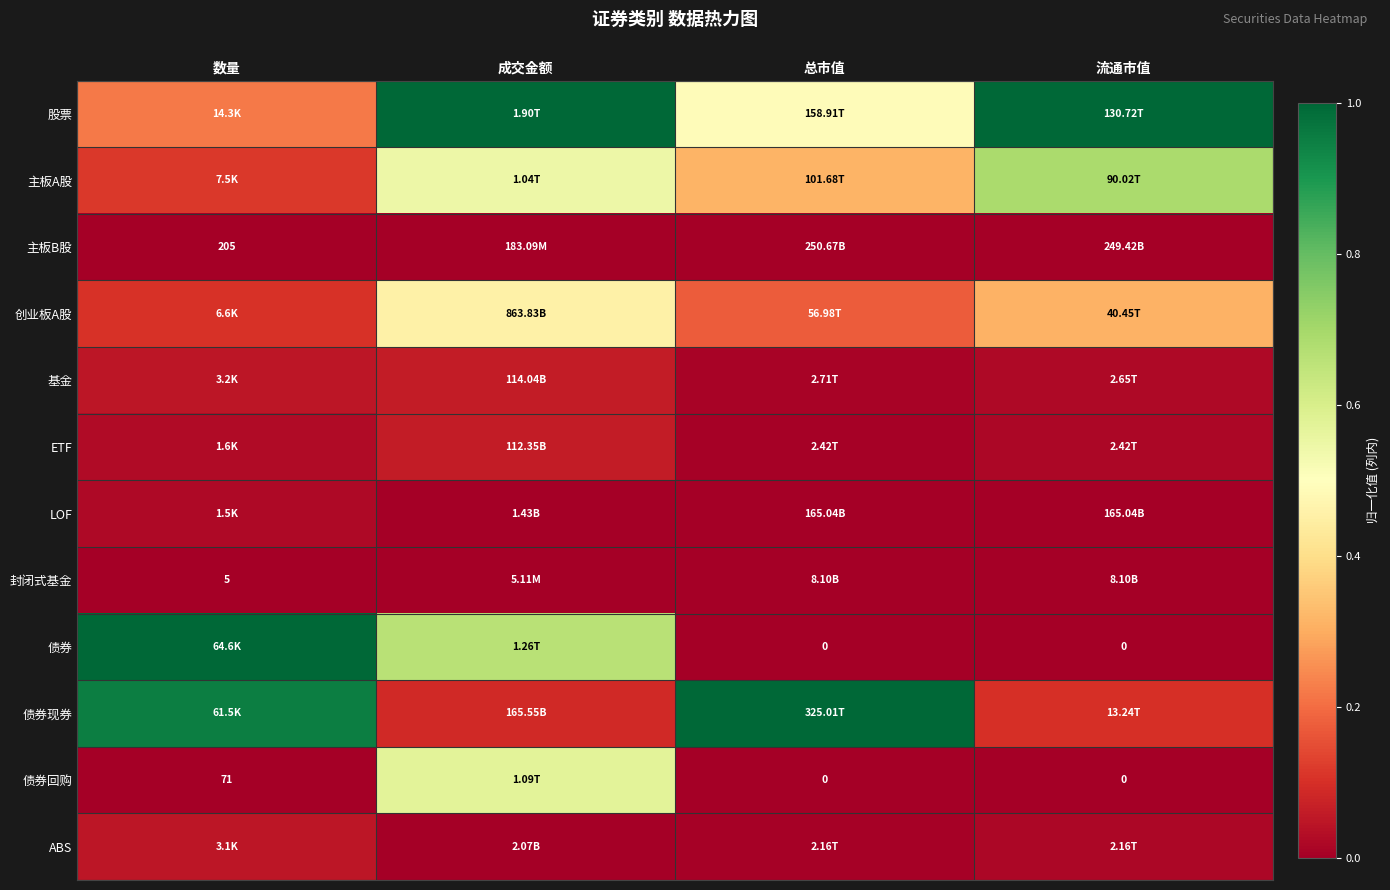

Rank the series at 数量 from lowest to highest value.

封闭式基金, 债券回购, 主板B股, LOF, ETF, ABS, 基金, 创业板A股, 主板A股, 股票, 债券现券, 债券